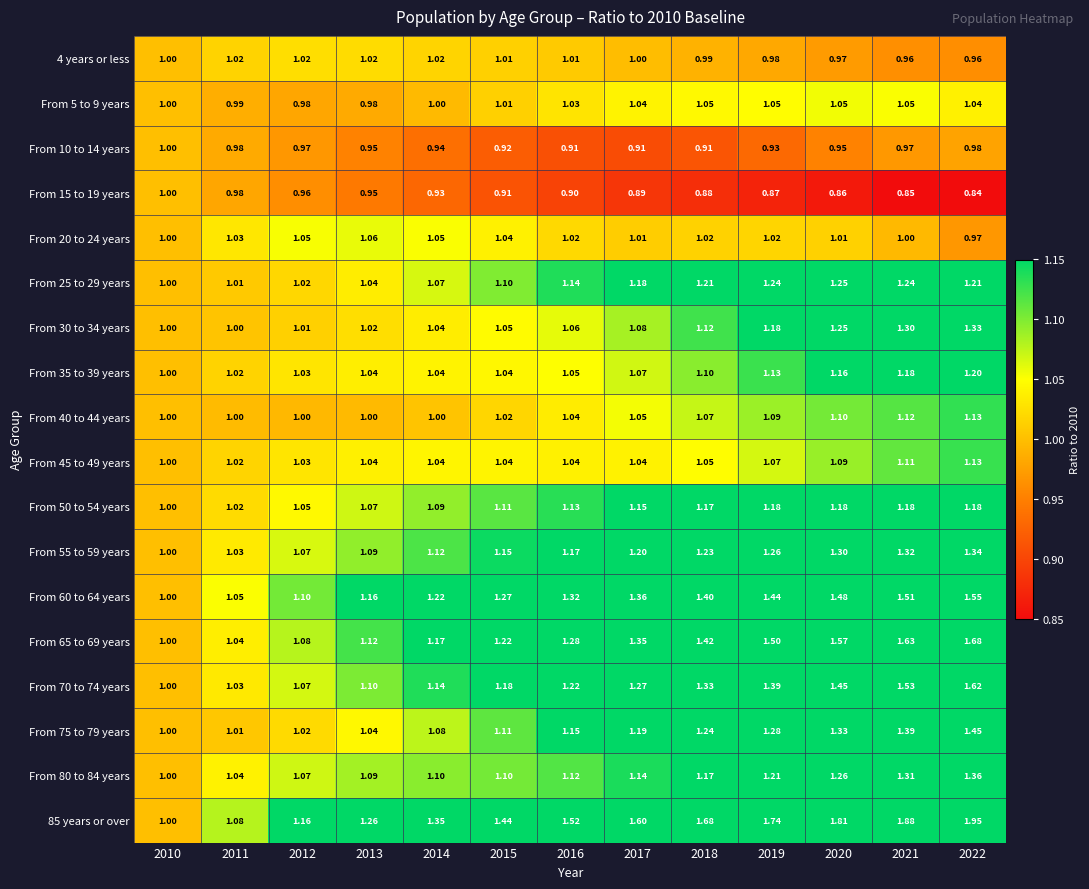

Is the value of From 40 to 44 years at 2017 greater than the value of From 60 to 64 years at 2016?

No